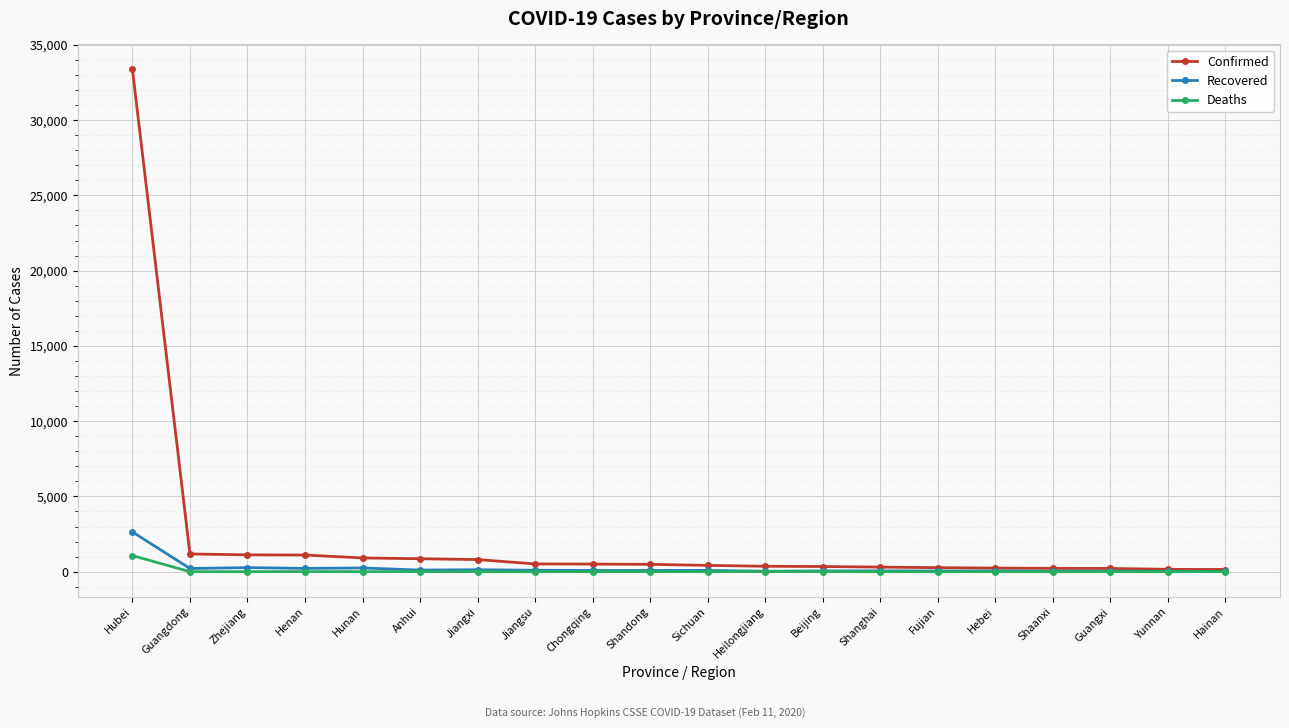

Is it true that Confirmed equals 219 at Shaanxi?

True